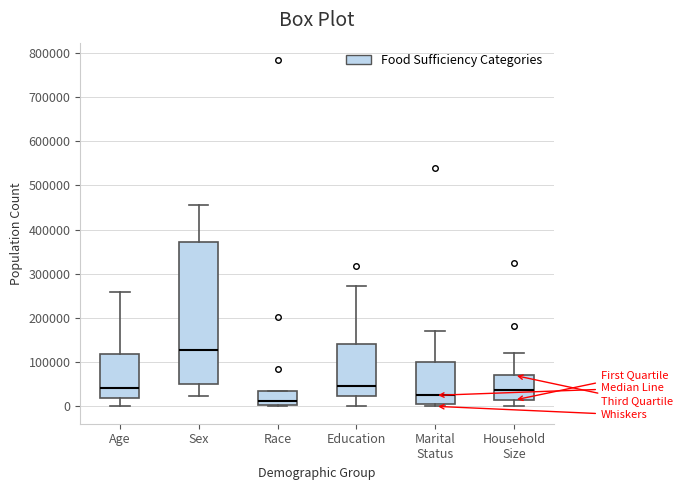

Where does the median line of the box for Marital Status sit on the y-axis? The values are not printed on the chart, so give them approximately, as read against the axis.

30000